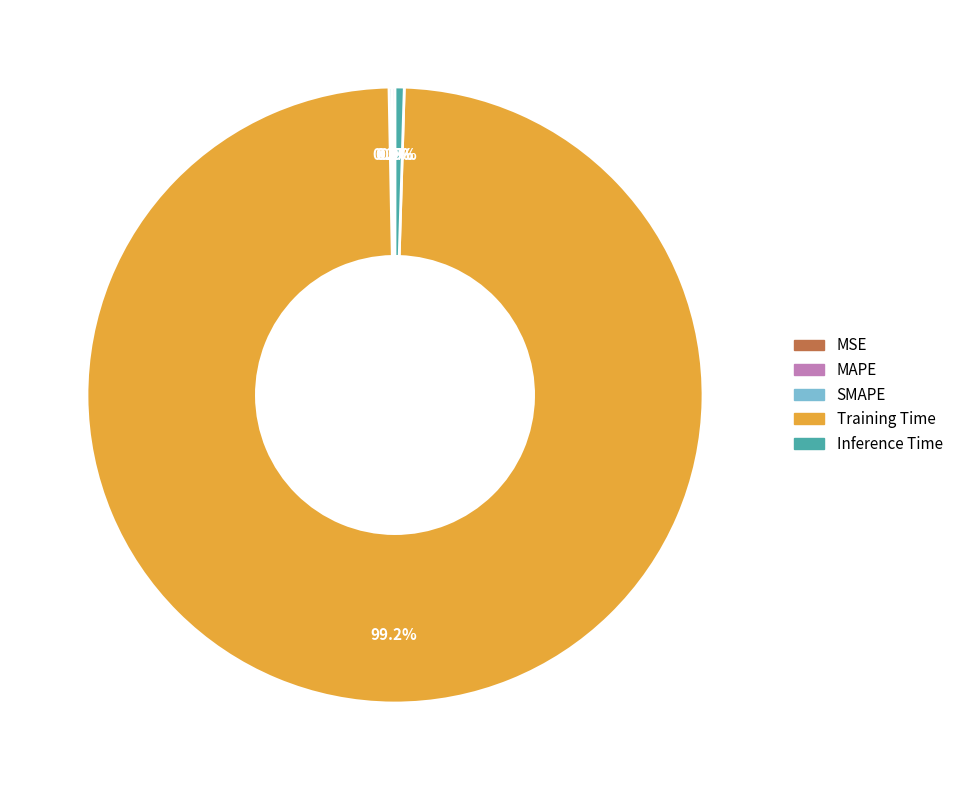

What portion of the pie excludes Inference Time?

99.5%